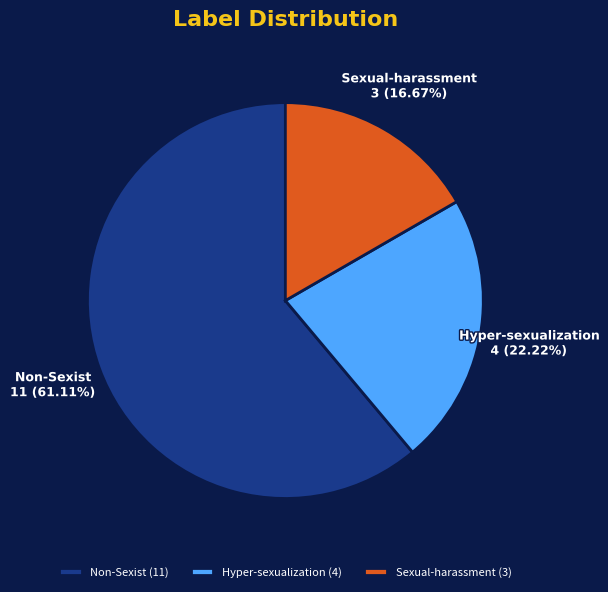

What is the total percentage of Sexual-harassment and Hyper-sexualization?

38.9%